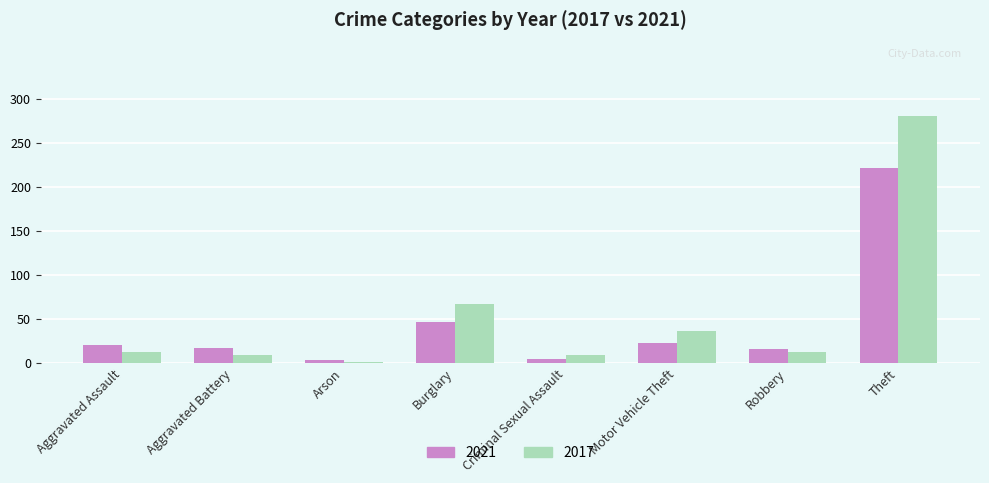

The 2017 series shows 36 at Motor Vehicle Theft. True or false?

True